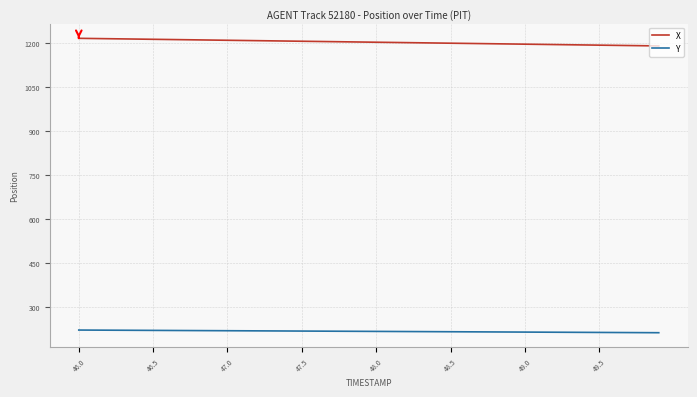

List the series in order of their peak value, highest first.

X, Y